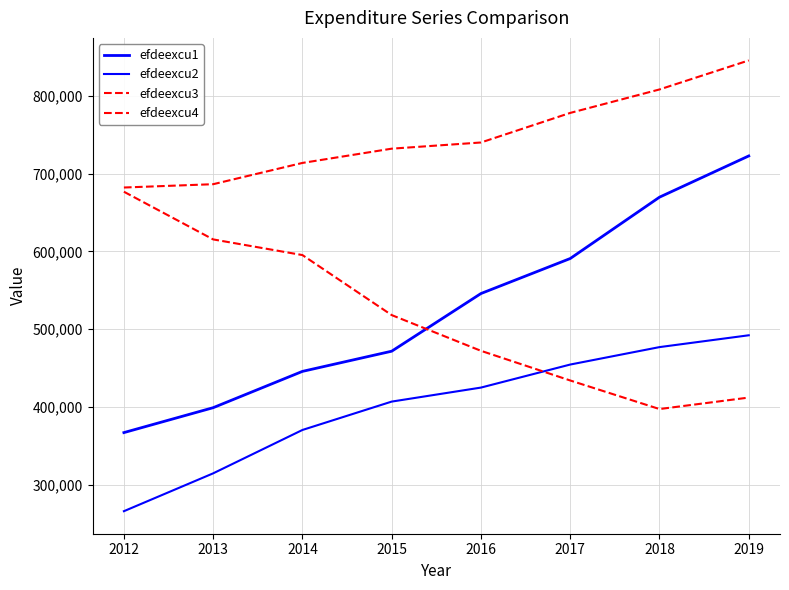

True or false: efdeexcu4 and efdeexcu1 cross at least once.

False